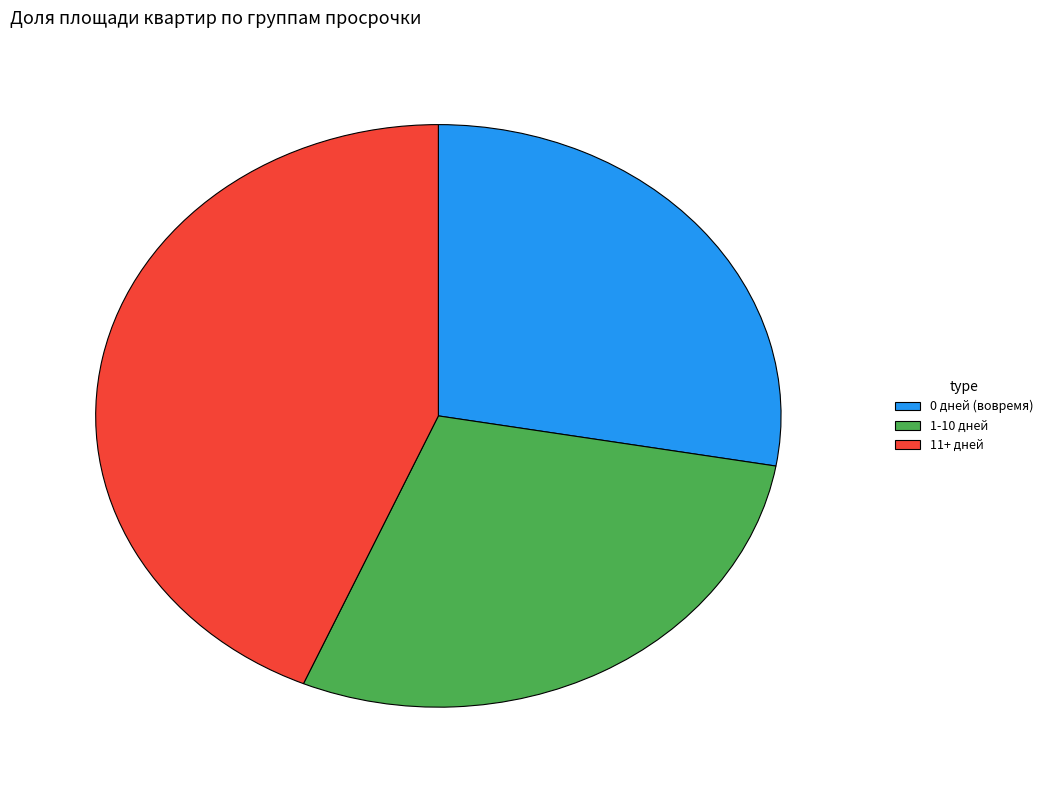

Is it true that 1-10 дней is 29% of the pie?

True